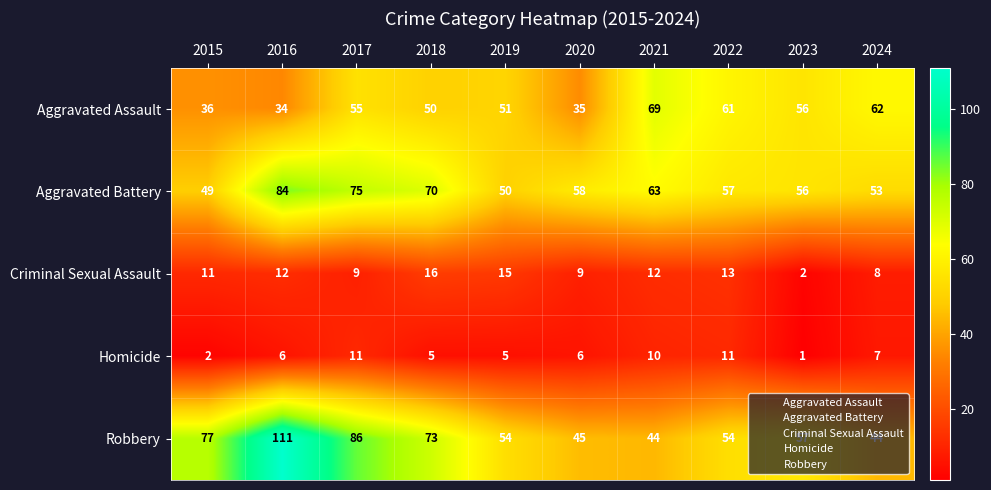

Between 2016 and 2022, which series saw the biggest shift?

Robbery